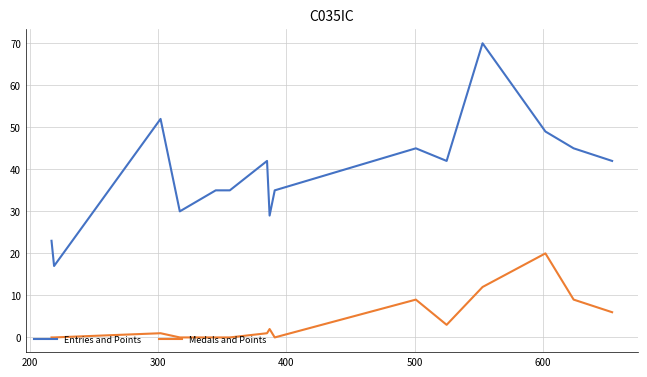

Which series has the largest total across all categories?

Entries and Points